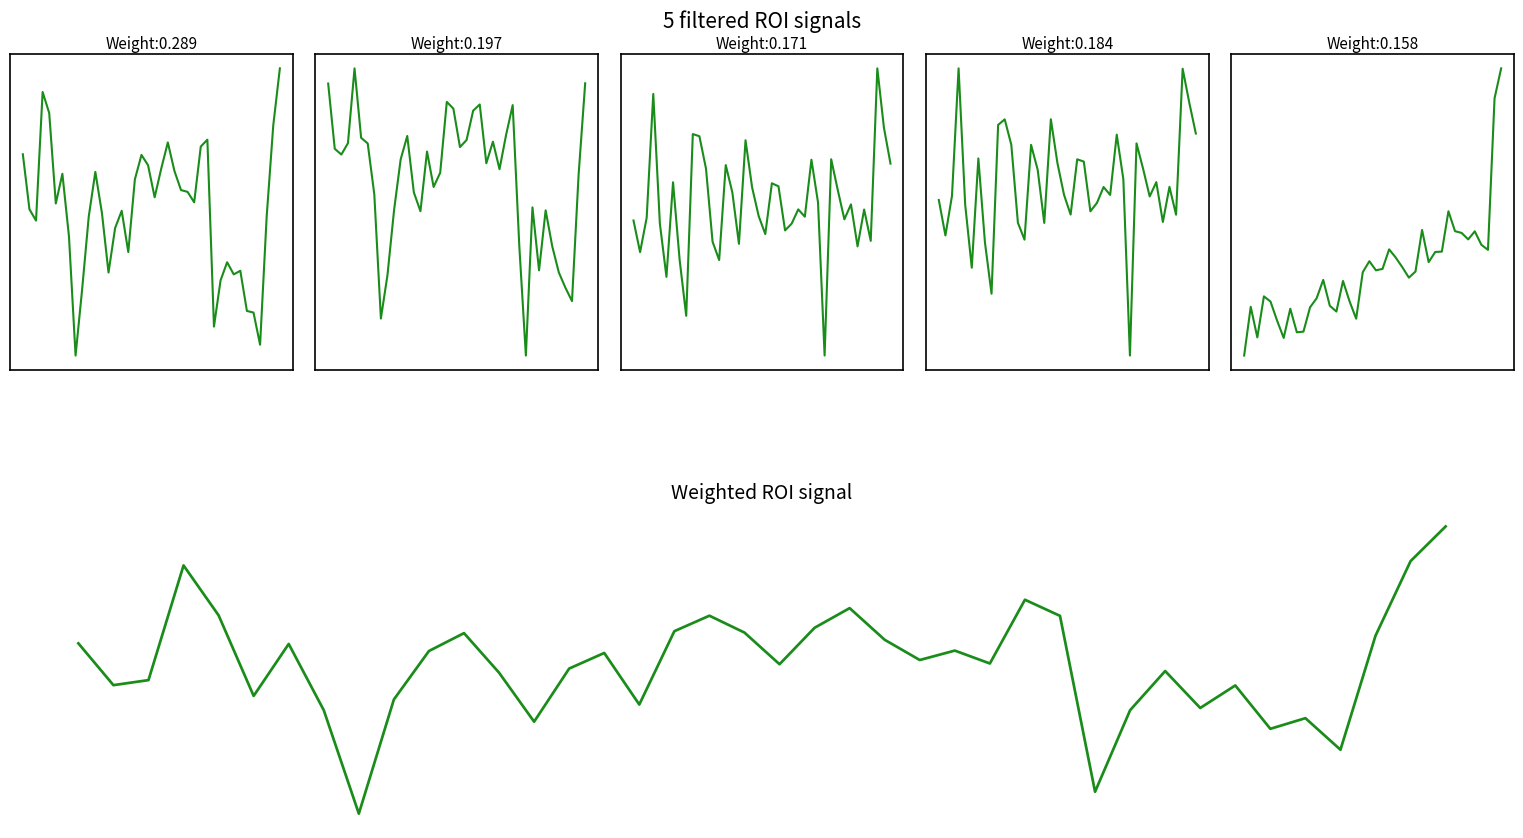

True or false: 收盘 and 成交量(亿) intersect in this chart.

False